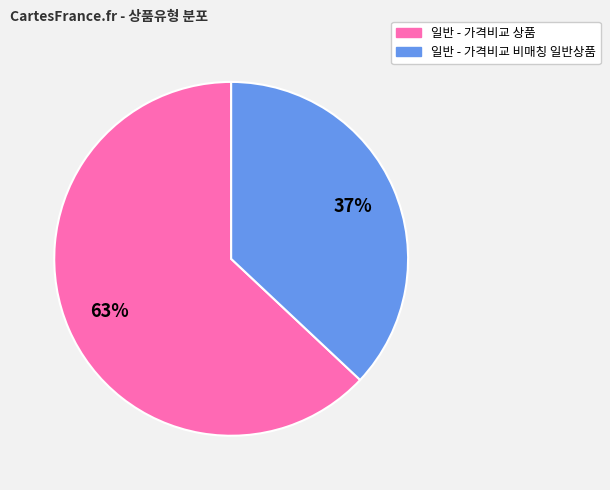

Between 일반 - 가격비교 상품 and 일반 - 가격비교 비매칭 일반상품, which is larger?

일반 - 가격비교 상품